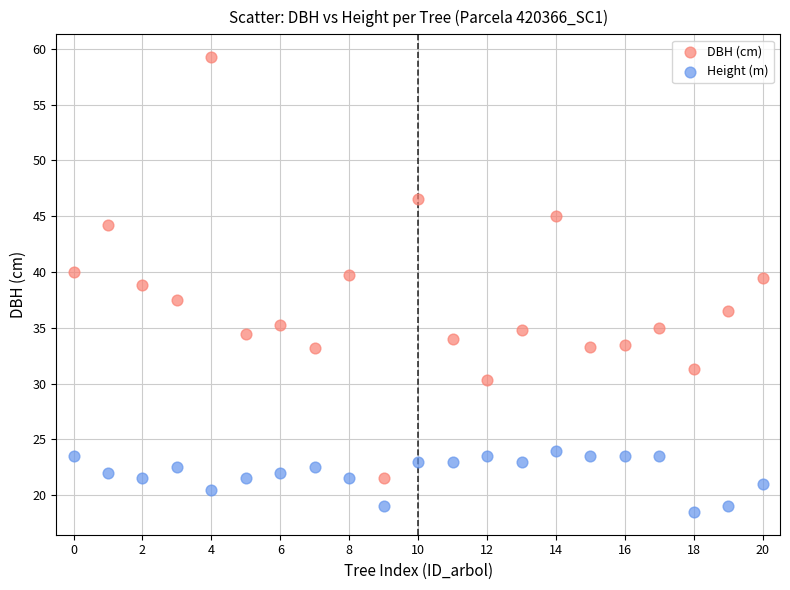

Which series reaches the maximum Y coordinate?

DBH (cm)